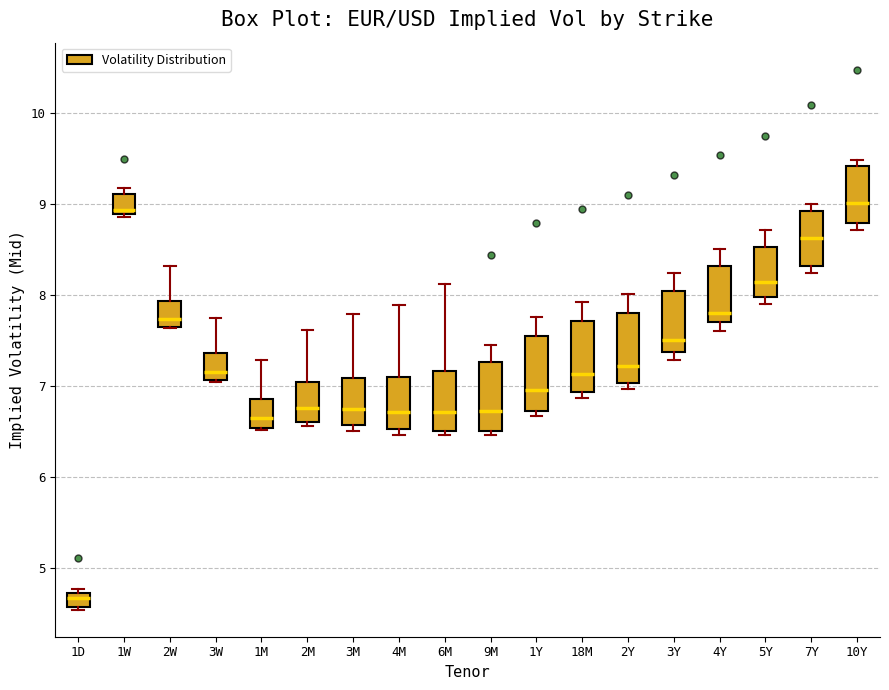

Reading left to right, transcribe this box plot: for each box, give where its median line is, the range the box spans, and where its two whiskers end, as read against the y-axis. The values are not printed on the chart, so give them approximately, as read against the axis.

1D: median 4.7 (inside the box), box 4.6 to 4.7, whiskers 4.5 to 4.8
1W: median 8.9 (just above the box's lower edge), box 8.9 to 9.1, whiskers 8.9 to 9.2
2W: median 7.7 (just above the box's lower edge), box 7.7 to 7.9, whiskers 7.6 to 8.3
3W: median 7.2, box 7.1 to 7.4, whiskers 7.0 to 7.7
1M: median 6.6, box 6.5 to 6.9, whiskers 6.5 to 7.3
2M: median 6.8, box 6.6 to 7.0, whiskers 6.6 (just below the box's lower edge) to 7.6
3M: median 6.7, box 6.6 to 7.1, whiskers 6.5 to 7.8
4M: median 6.7, box 6.5 to 7.1, whiskers 6.5 (just below the box's lower edge) to 7.9
6M: median 6.7, box 6.5 to 7.2, whiskers 6.5 (just below the box's lower edge) to 8.1
9M: median 6.7, box 6.5 to 7.3, whiskers 6.5 (just below the box's lower edge) to 7.5
1Y: median 7.0, box 6.7 to 7.6, whiskers 6.7 (just below the box's lower edge) to 7.8
18M: median 7.1, box 6.9 to 7.7, whiskers 6.9 (just below the box's lower edge) to 7.9
2Y: median 7.2, box 7.0 to 7.8, whiskers 7.0 (just below the box's lower edge) to 8.0
3Y: median 7.5, box 7.4 to 8.0, whiskers 7.3 to 8.2
4Y: median 7.8, box 7.7 to 8.3, whiskers 7.6 to 8.5
5Y: median 8.1, box 8.0 to 8.5, whiskers 7.9 to 8.7
7Y: median 8.6, box 8.3 to 8.9, whiskers 8.2 to 9.0
10Y: median 9.0, box 8.8 to 9.4, whiskers 8.7 to 9.5